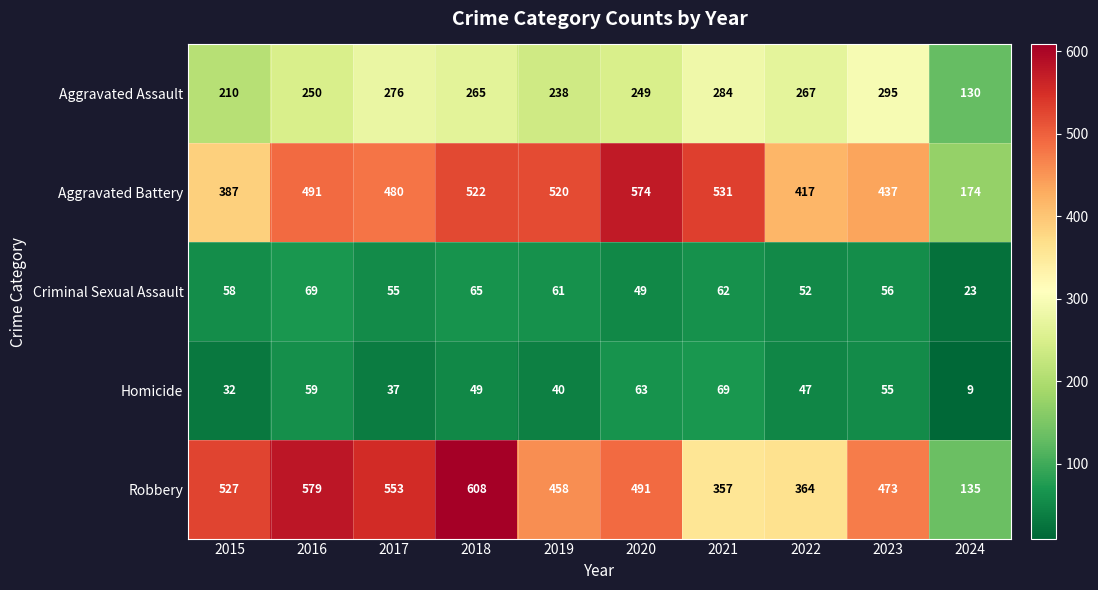

Is it true that Homicide equals 32 at 2015?

True